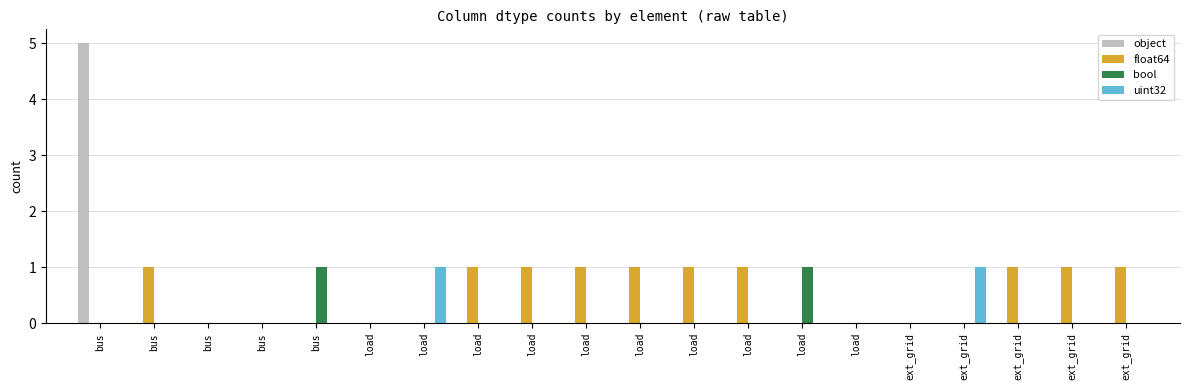

How many groups of bars are there?

20